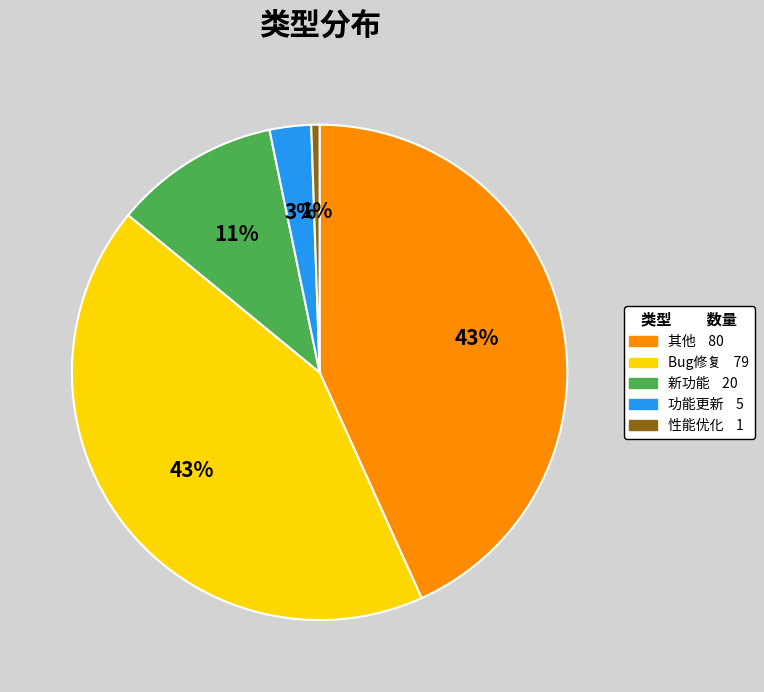

Is there any slice that represents more than half of the pie?

No